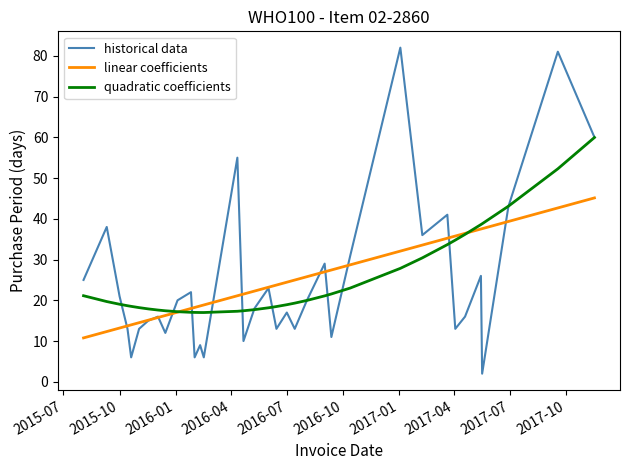

How many interior local peaks does the historical data series have?

12